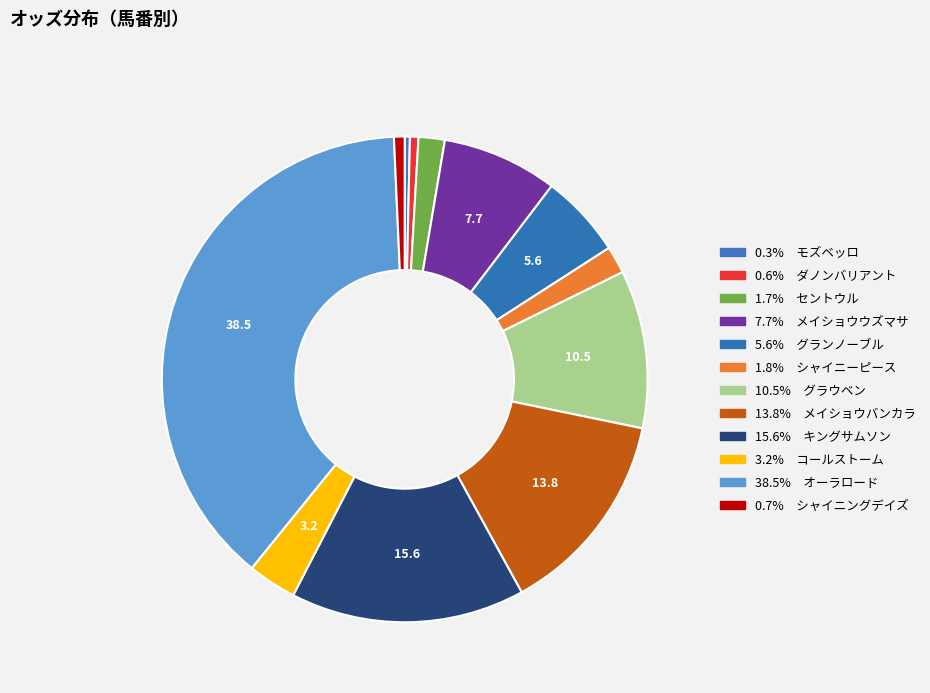

How many slices are in this pie chart?

12